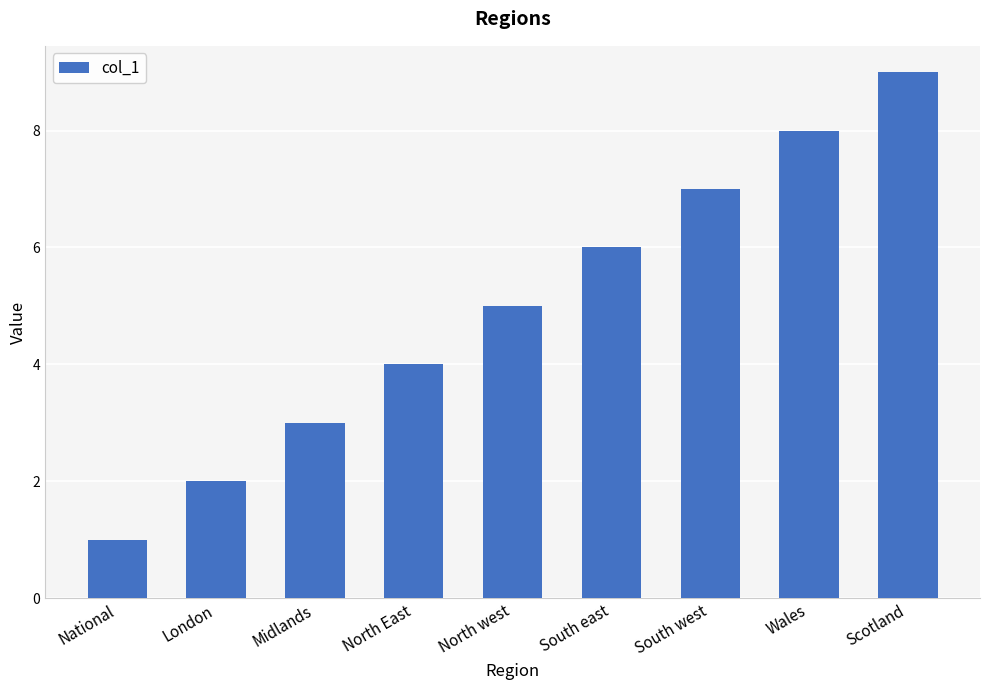

What is the approximate value at National?

1